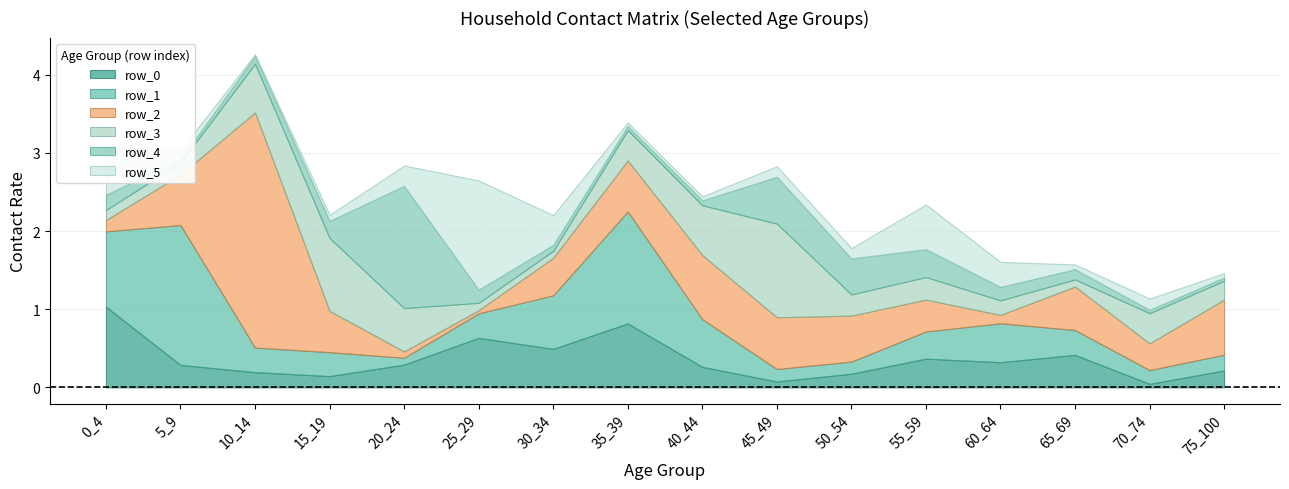

How many lines are shown in the chart?

6